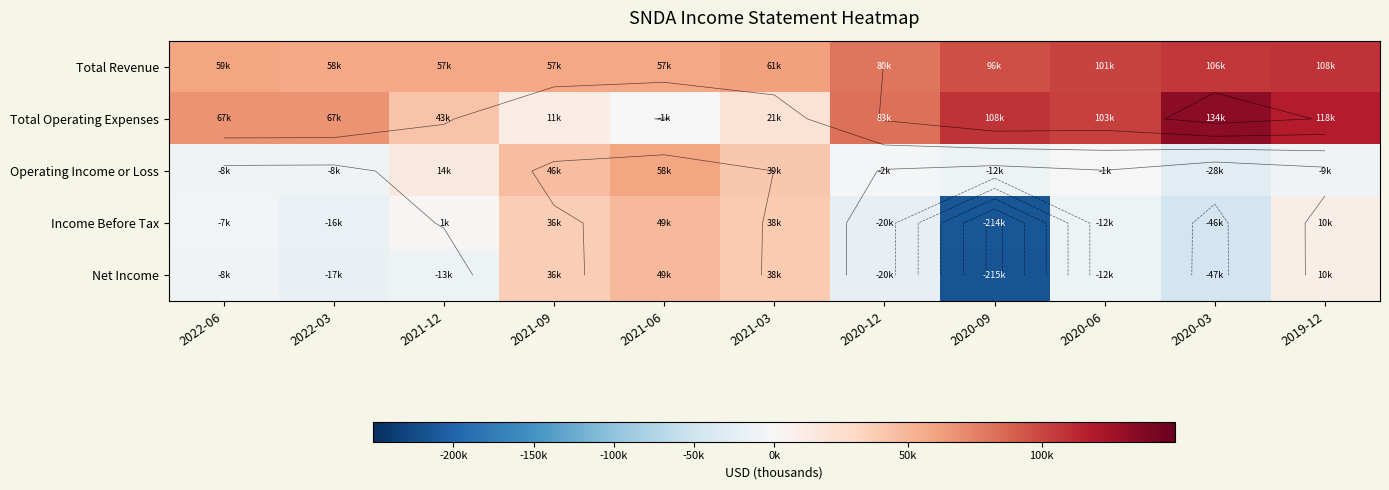

What is the sum of all Income Before Tax values?

-182200